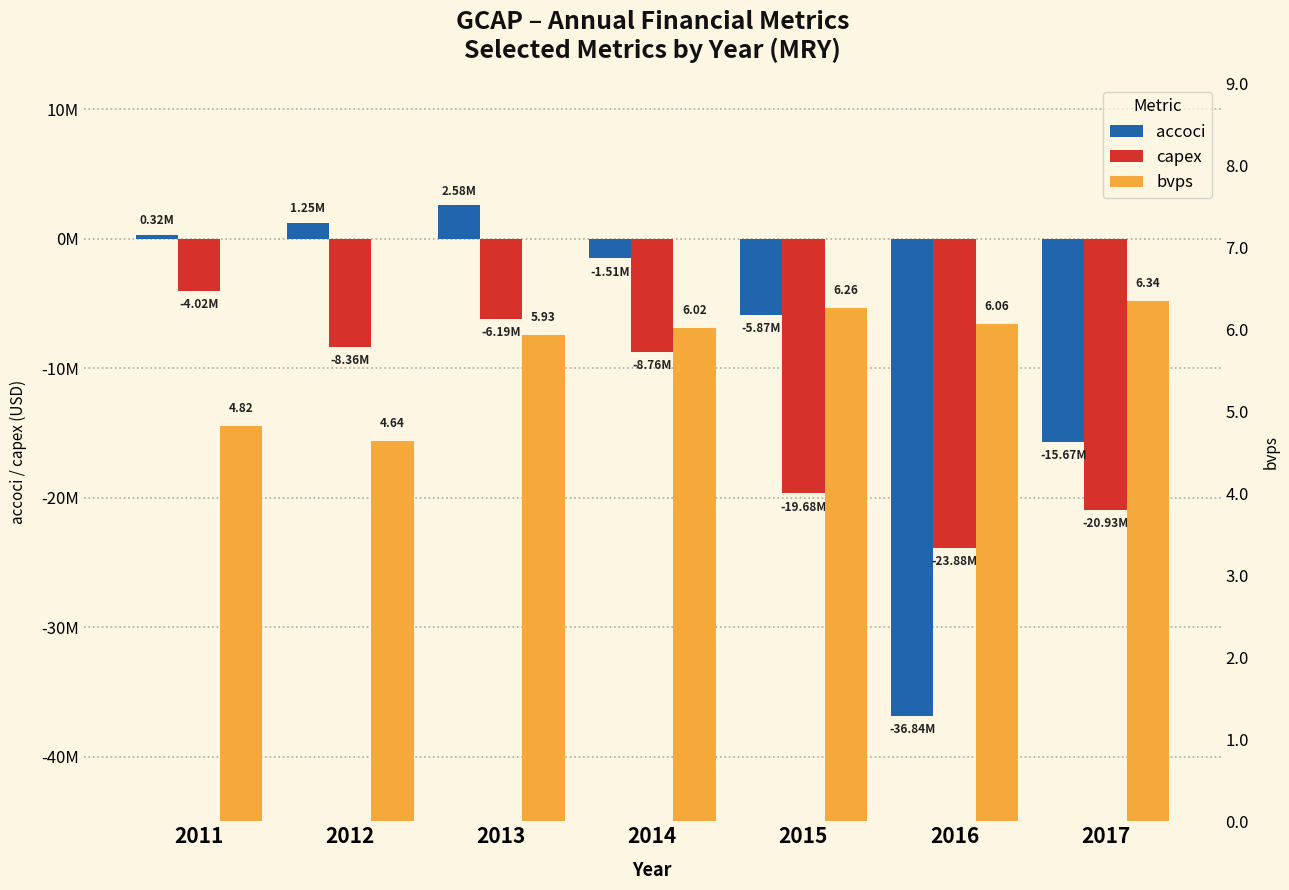

At 2014, list the series in order from smallest to largest.

capex, accoci, bvps